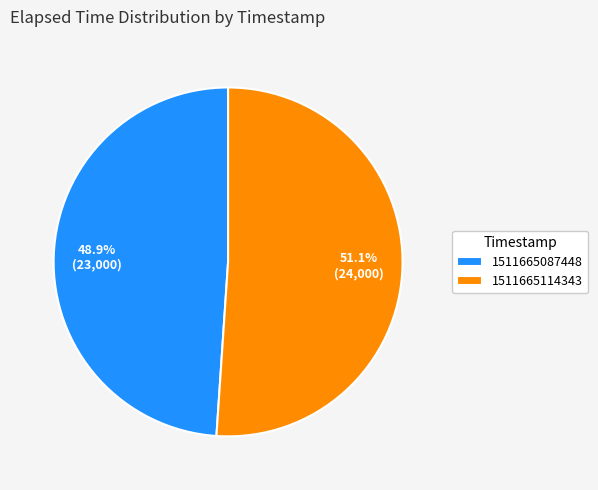

To the nearest percent, what percentage of the pie is 1511665087448?

49%